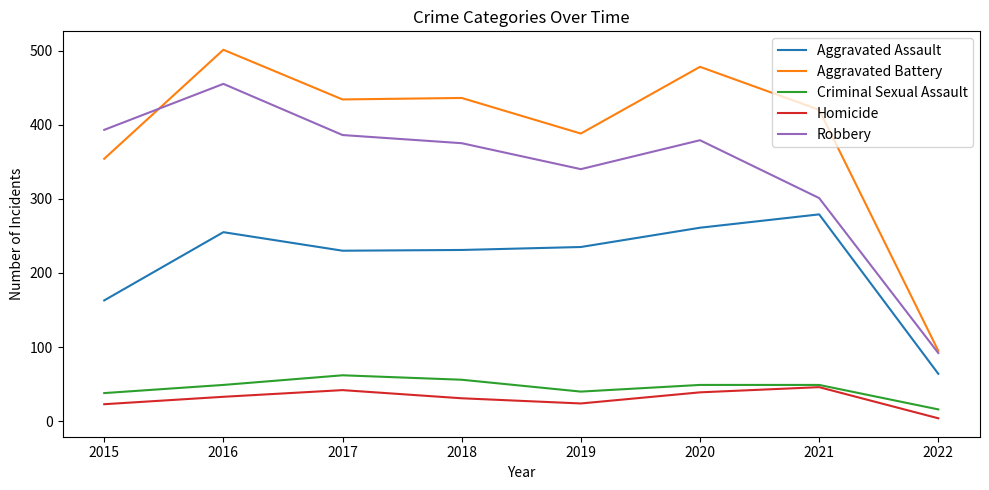

What is the difference between the maximum and minimum values in the Aggravated Battery series?

406